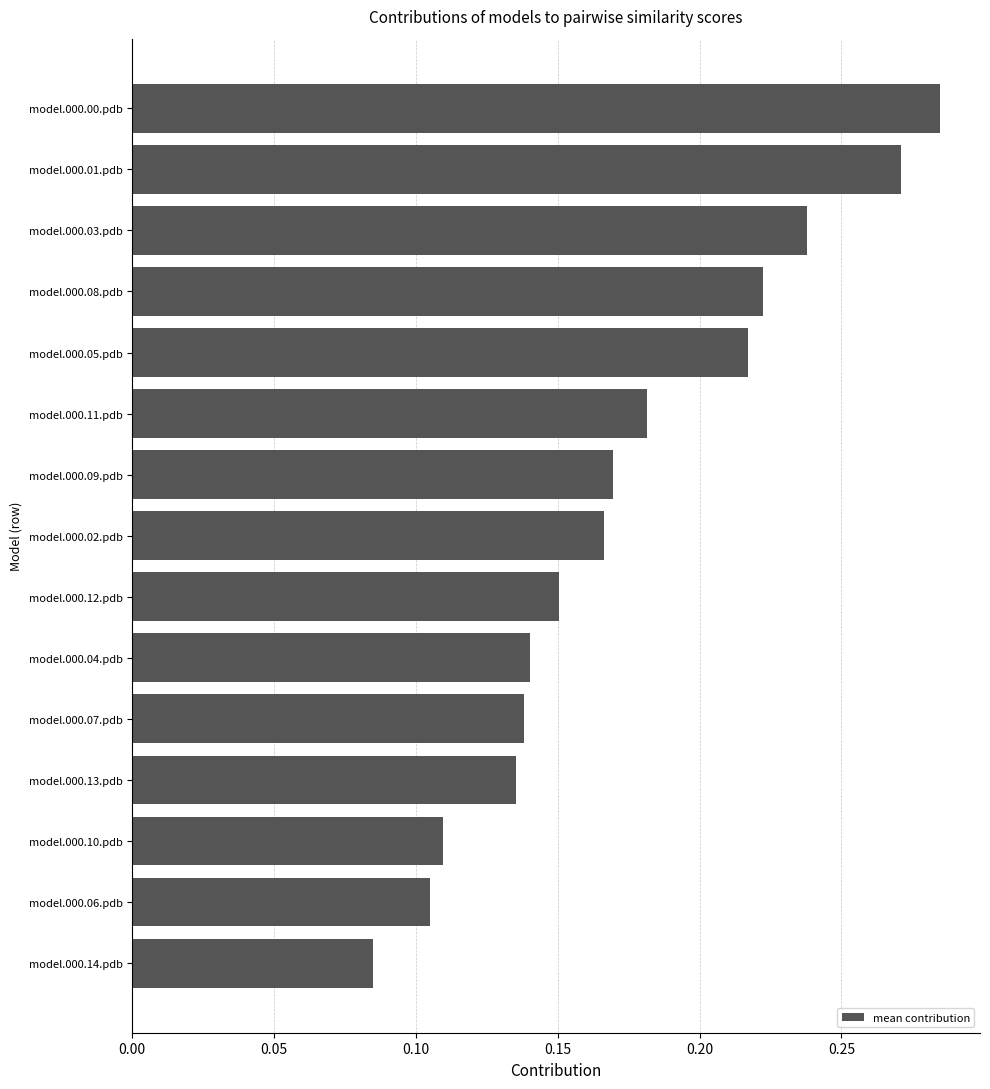

Which has a higher value, model.000.01.pdb or model.000.04.pdb?

model.000.01.pdb